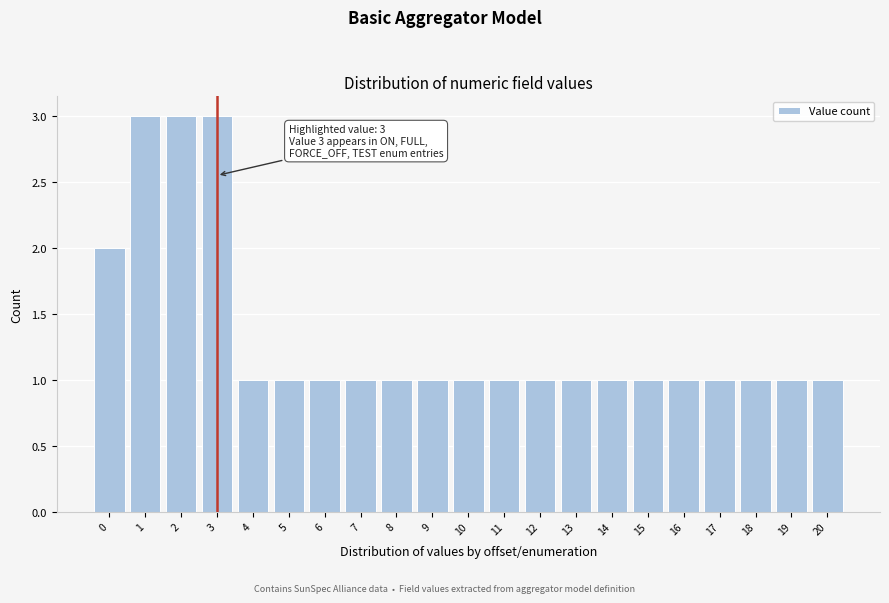

Reading right to left, transcribe all the data shown in this chart.

20=1	19=1	18=1	17=1	16=1	15=1	14=1	13=1	12=1	11=1	10=1	9=1	8=1	7=1	6=1	5=1	4=1	3=3	2=3	1=3	0=2